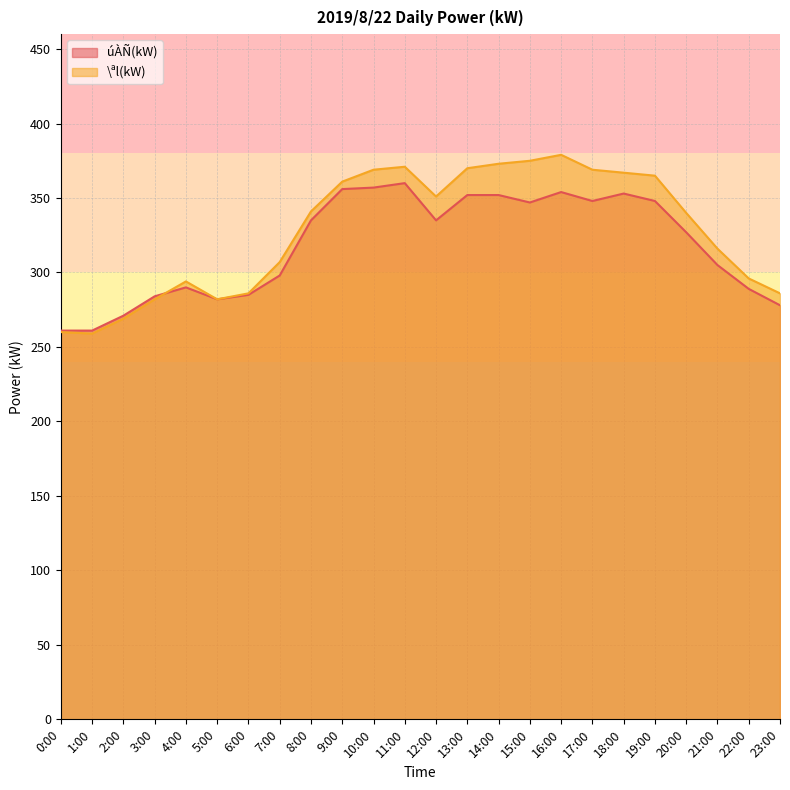

At which category is the sum across all series the highest?

16:00